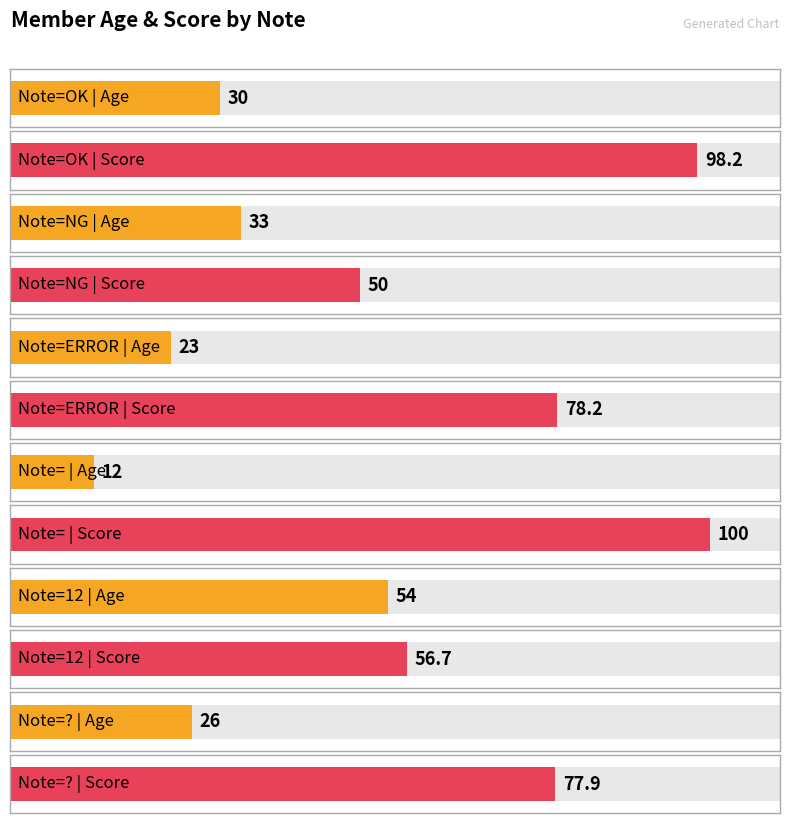

True or false: Age has a value of 33.0 at NG.

True